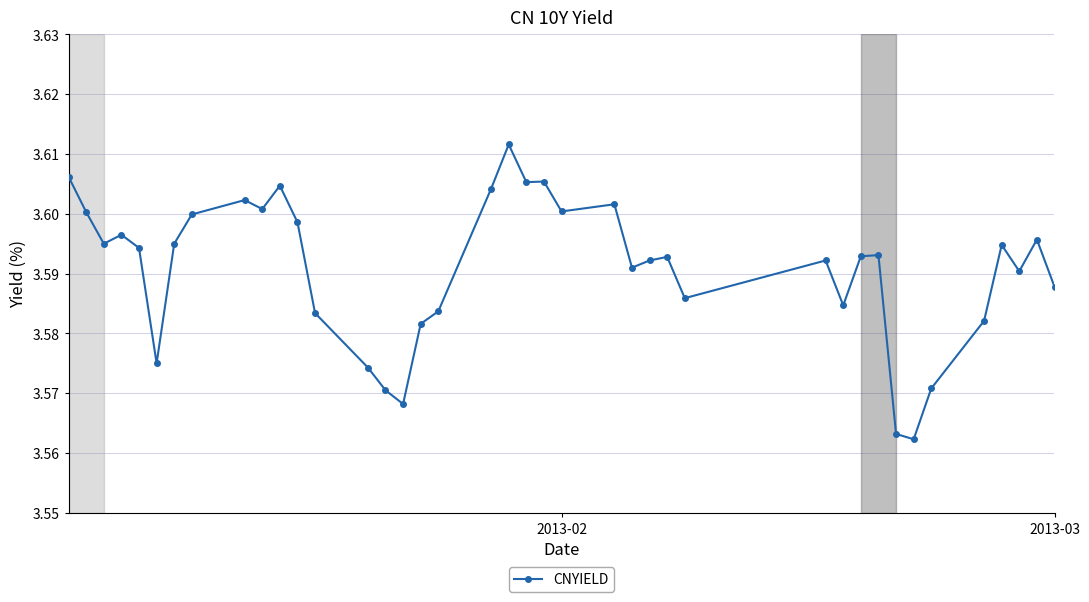

True or false: the data has more than 1 interior local peaks.

True